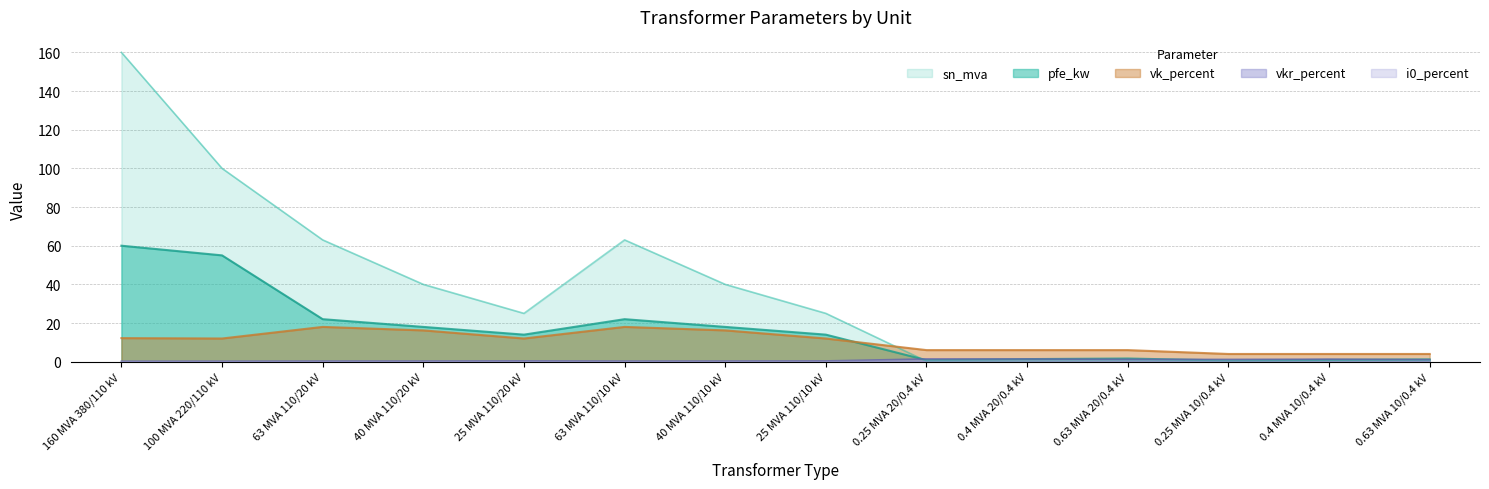

How many times do sn_mva and vk_percent cross each other?

1